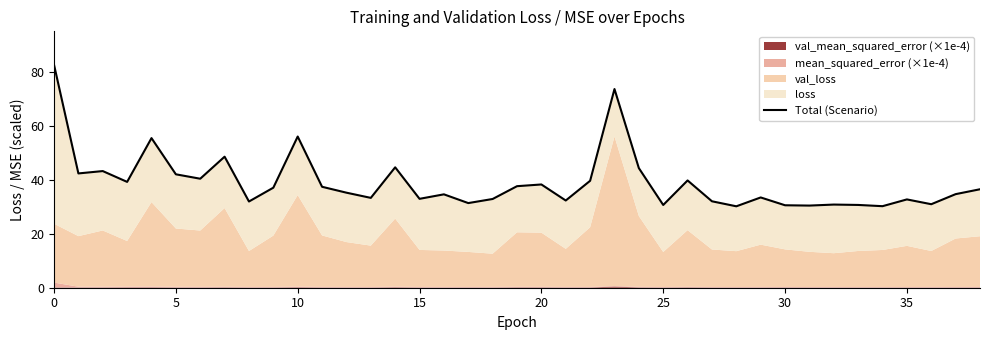

How many values are below 35?

19